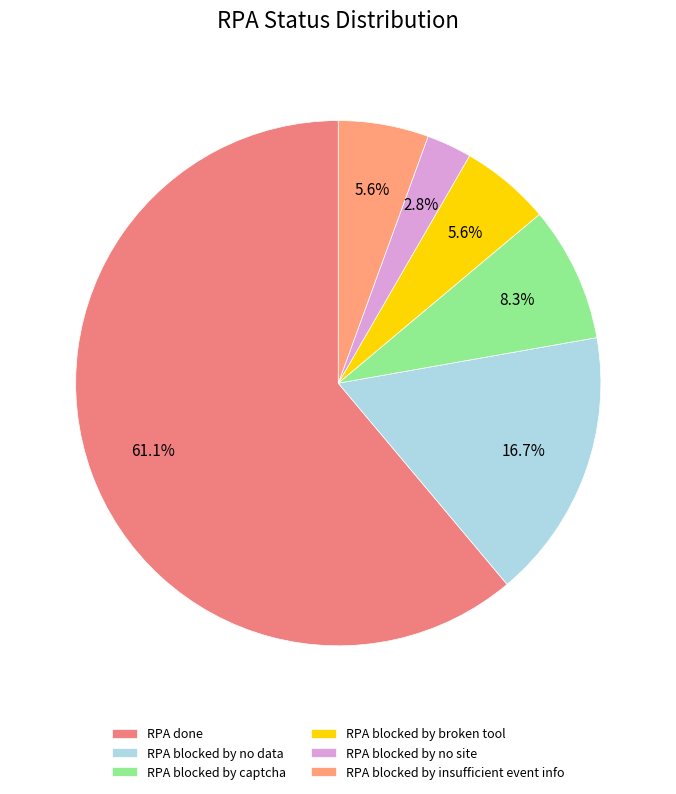

Do RPA blocked by no data and RPA blocked by captcha together represent more than half of the pie?

No